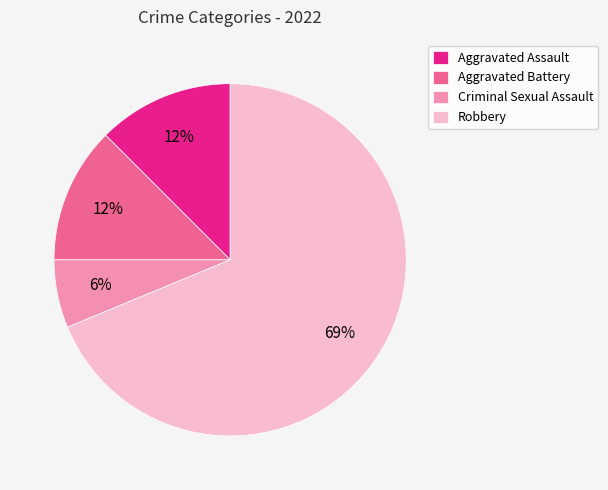

To the nearest percent, what percentage of the pie is Criminal Sexual Assault?

6%